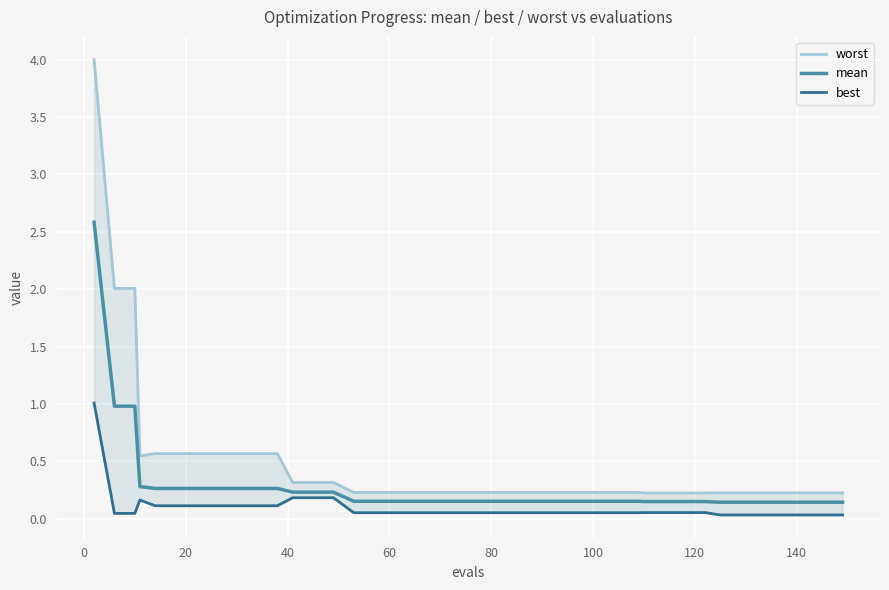

What is the maximum value for mean?

2.6